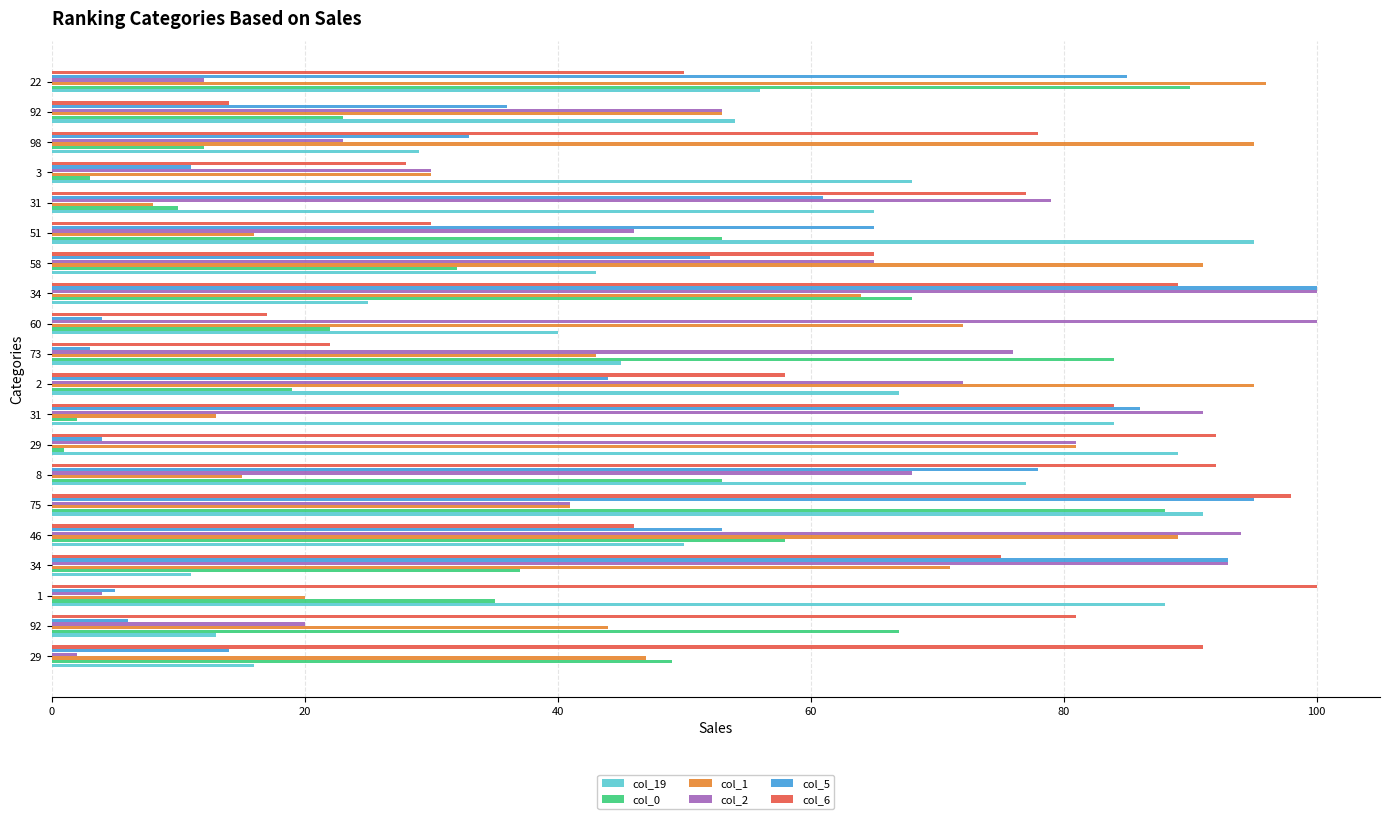

How many series are shown in this chart?

6